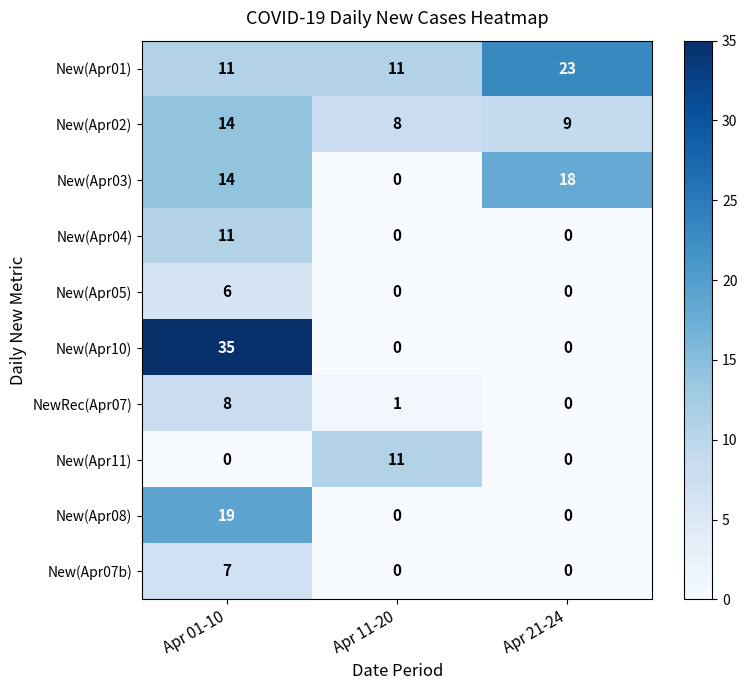

Which series has the widest spread of values?

New(Apr10)